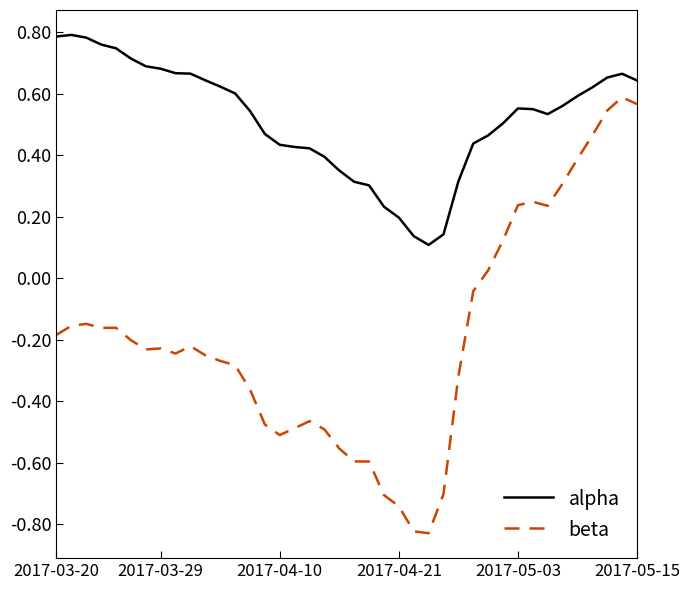

True or false: beta and alpha cross at least once.

False